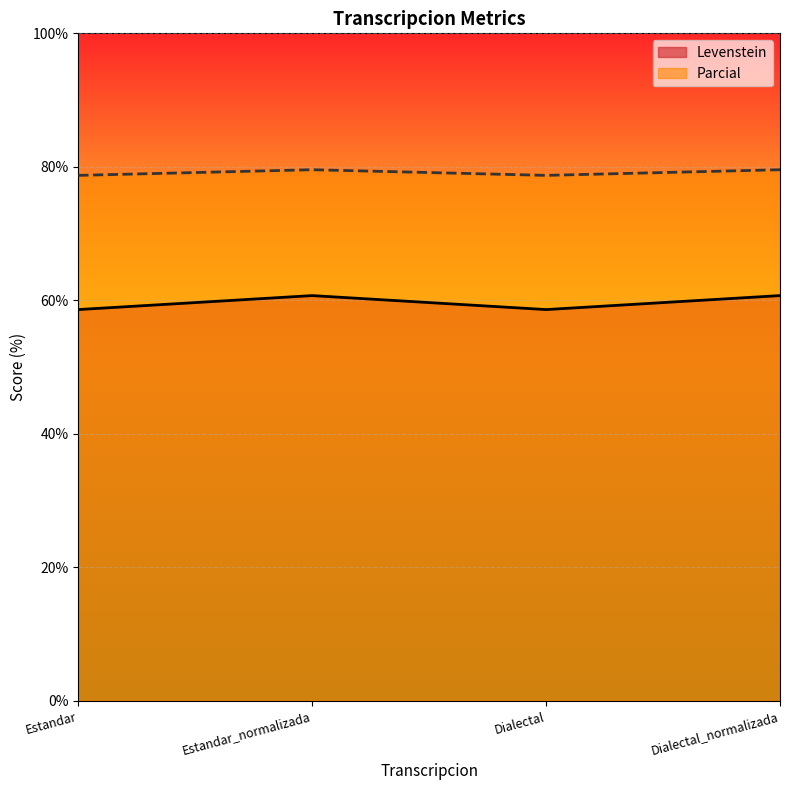

Which series has the largest total across all categories?

Parcial